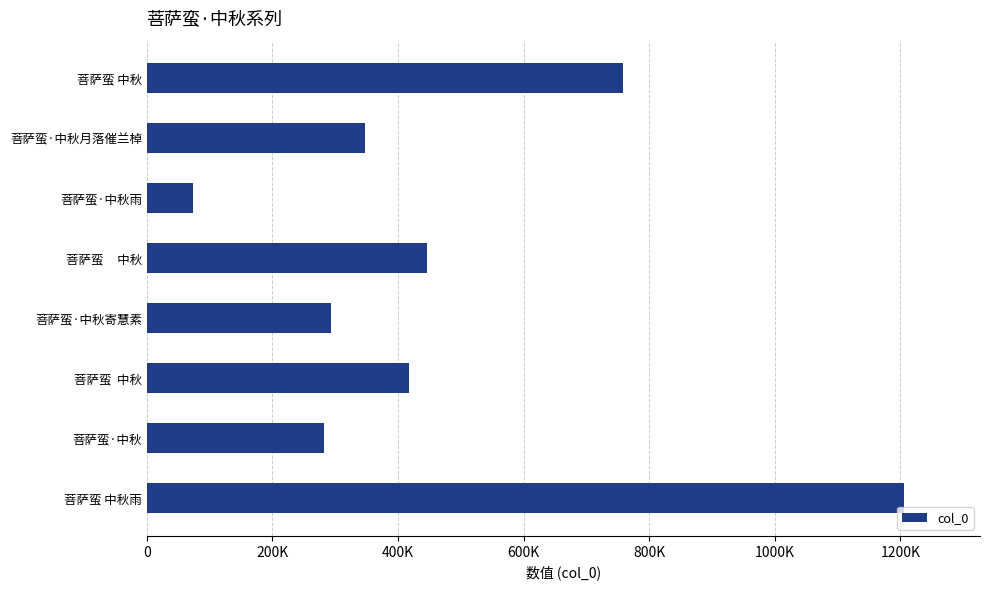

Are the bars grouped side by side (vs. stacked)?

No